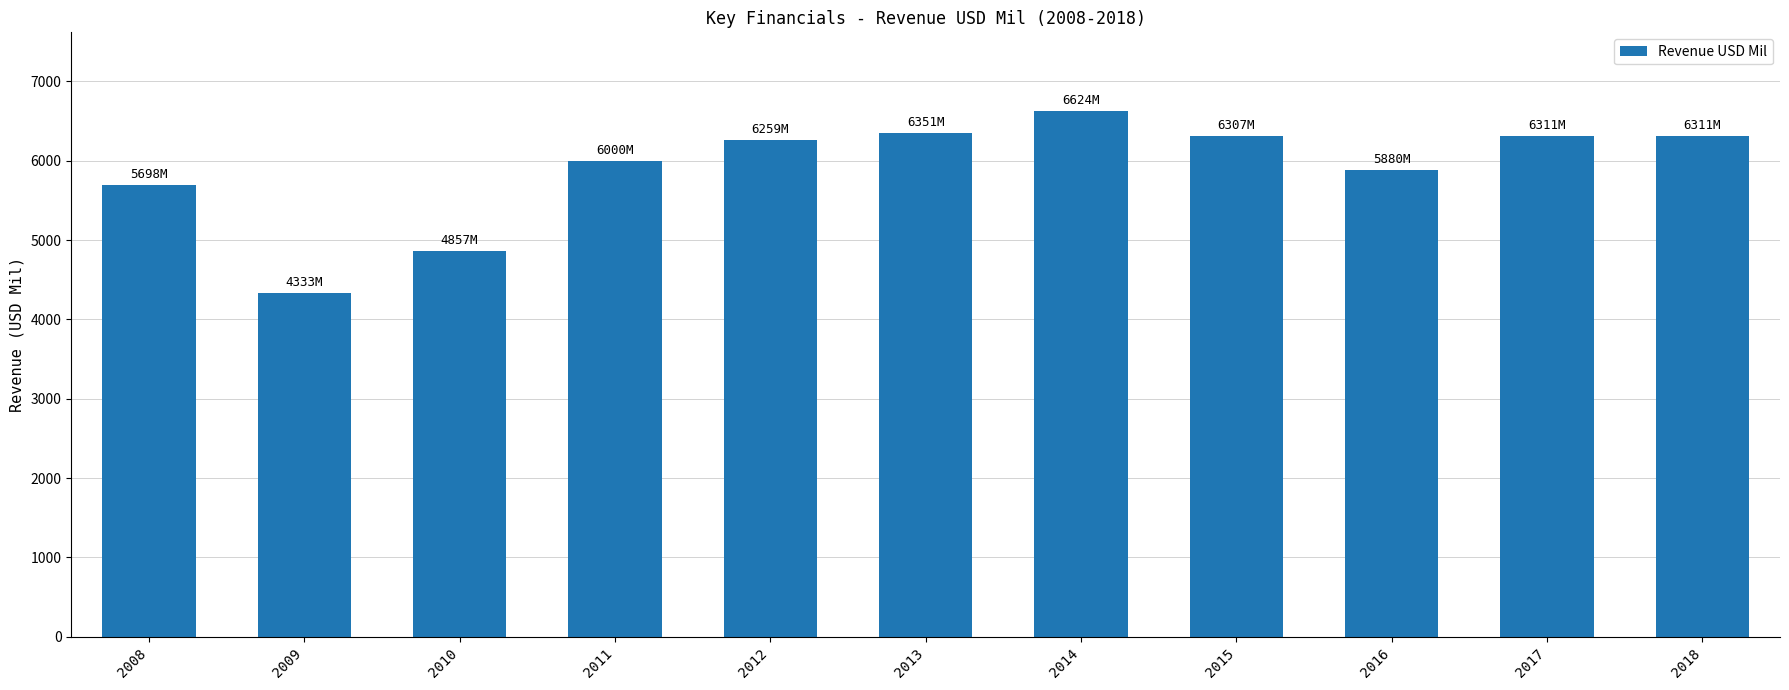

What is the value of the 10th bar from the left?

6311